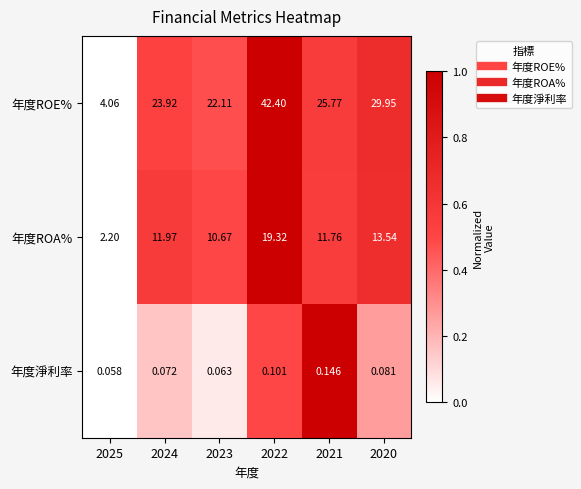

Which series has the largest range (max minus min)?

年度ROE%